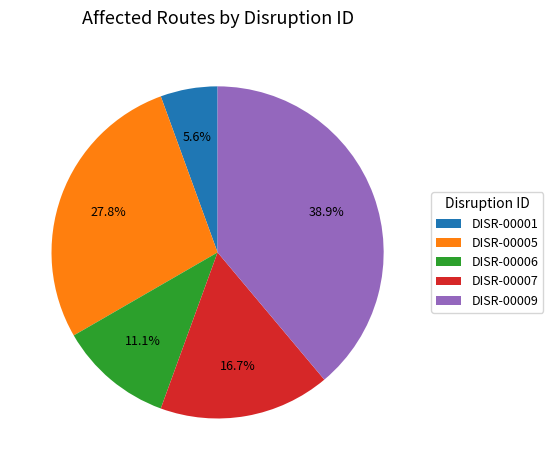

Rank the categories by value from highest to lowest.

DISR-00009, DISR-00005, DISR-00007, DISR-00006, DISR-00001